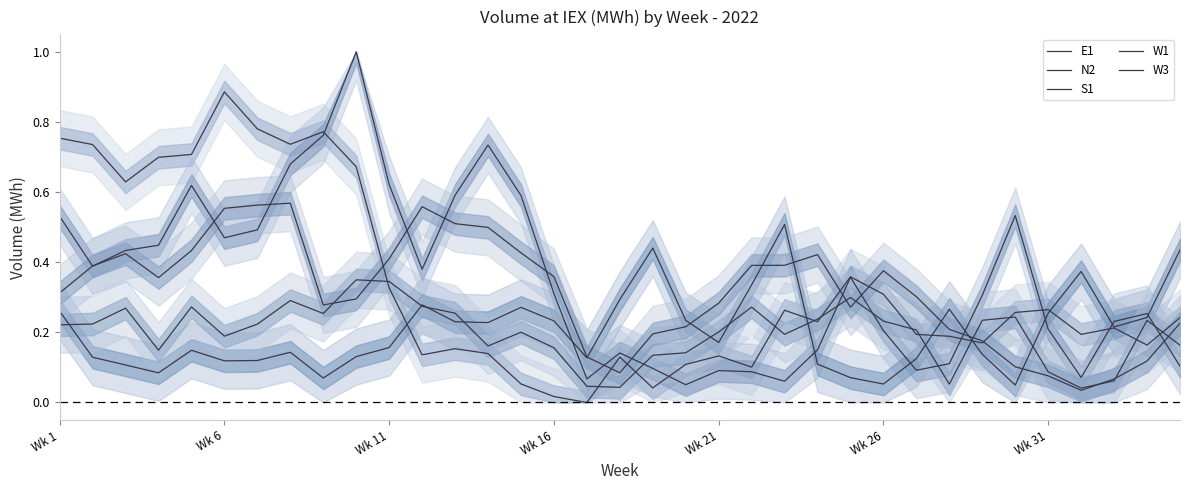

After their last crossing, which series has the higher values: W3 or W1?

W3